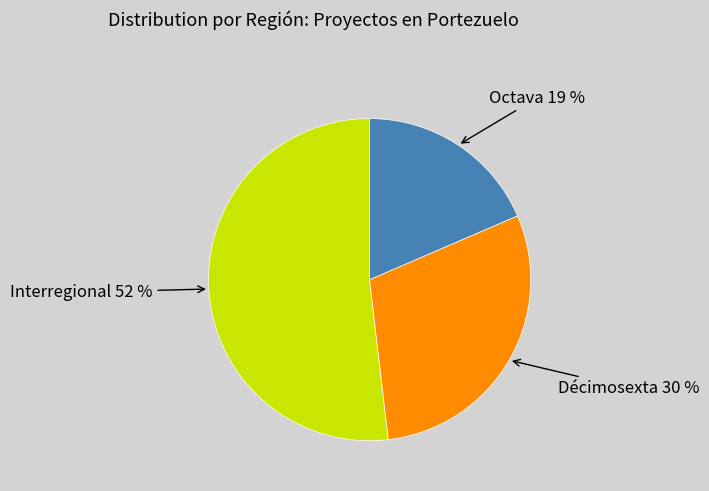

Does any single category account for the majority?

Yes